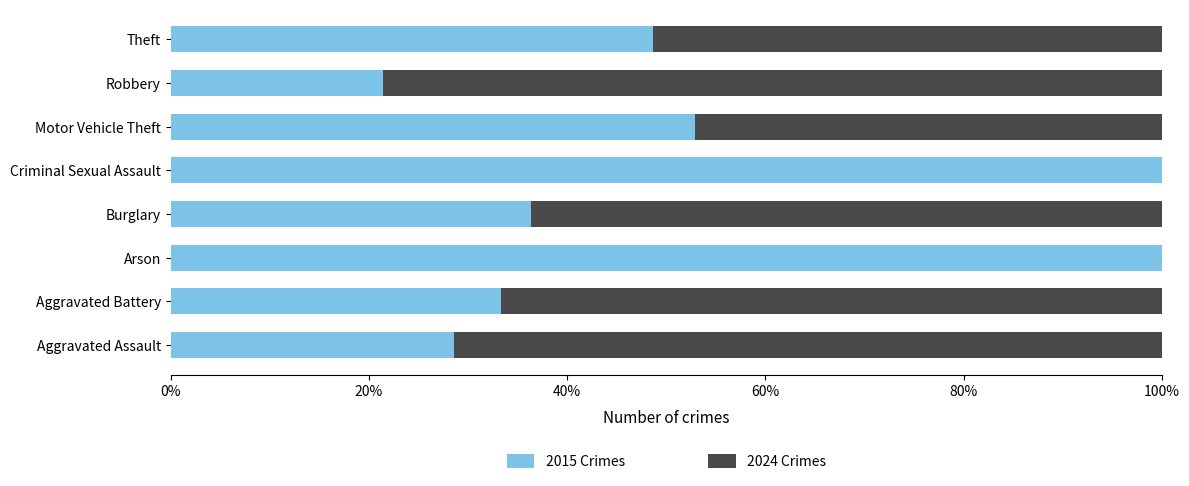

What is the total value across all series at Aggravated Battery?

100.0